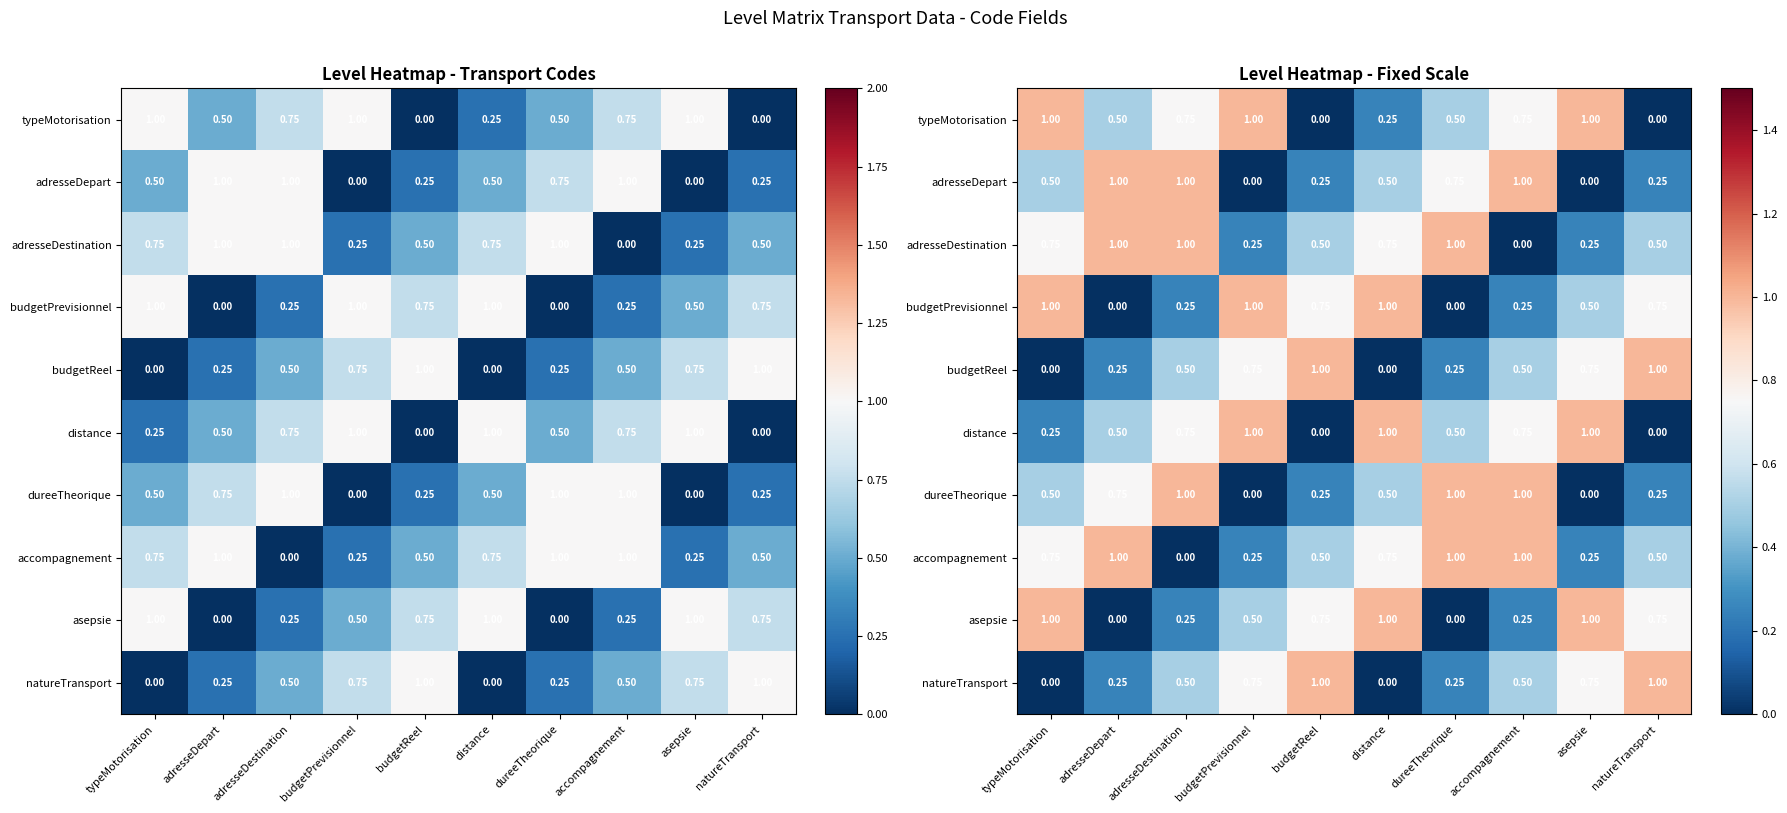

What is the sum of the natureTransport values at dureeTheorique and adresseDestination?

0.8